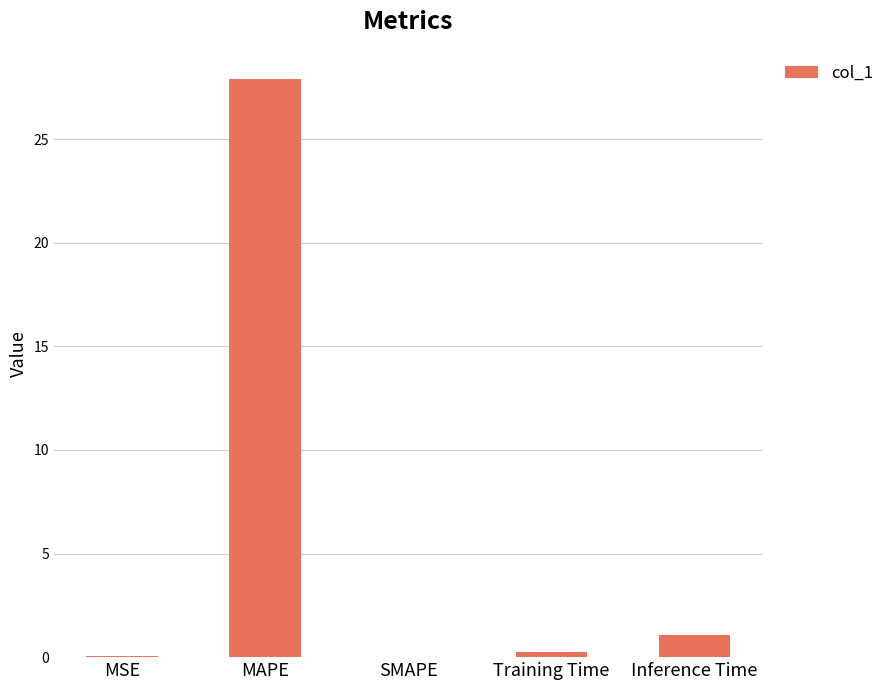

At which label is the value closest to 13?

Inference Time